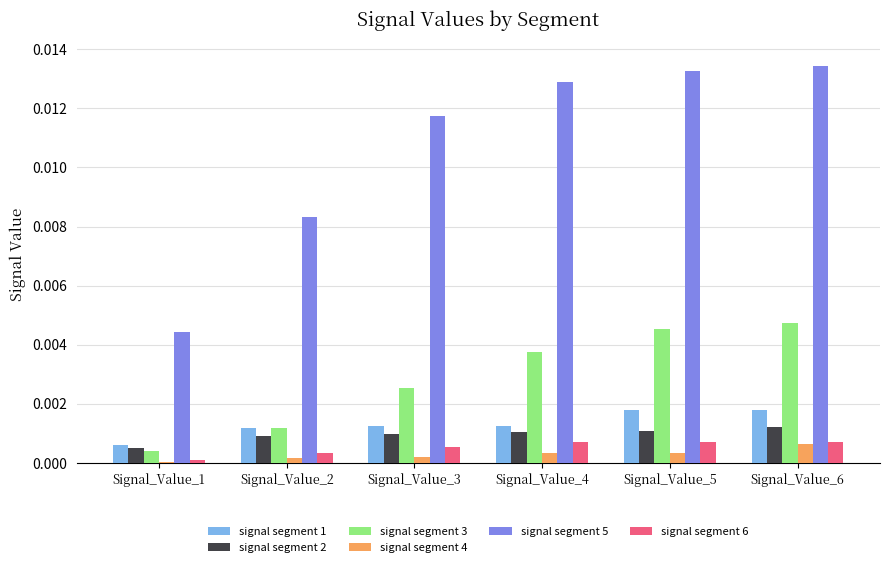

Which series has the widest spread of values?

signal segment 5